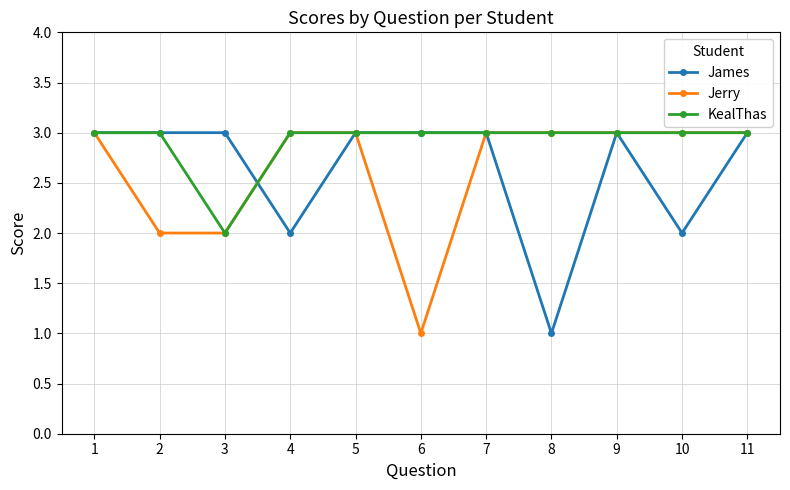

True or false: James has a value of 1 at 7.

False